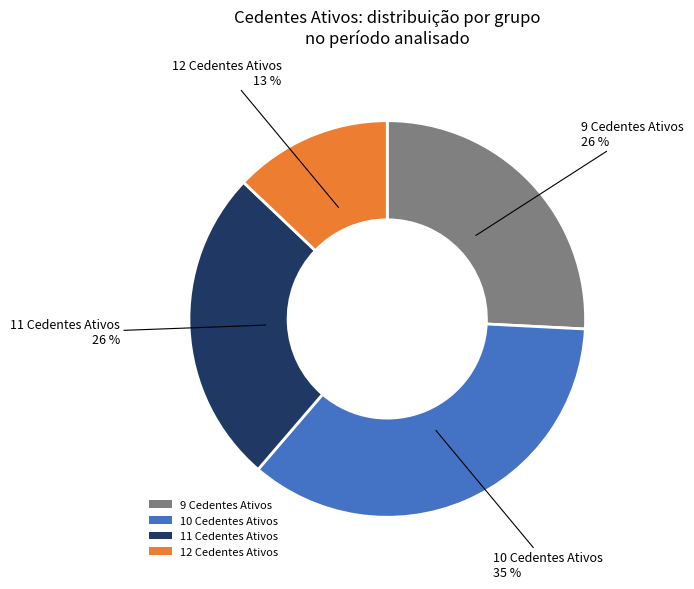

Does 12 Cedentes represent more than half of the total?

No